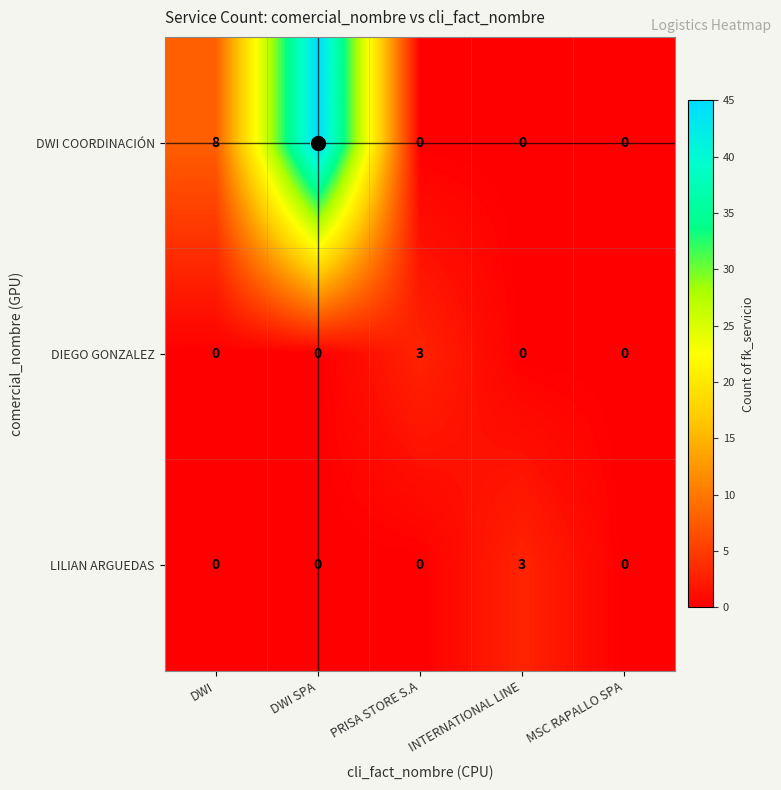

What is the average value of the DWI COORDINACIÓN series?

11